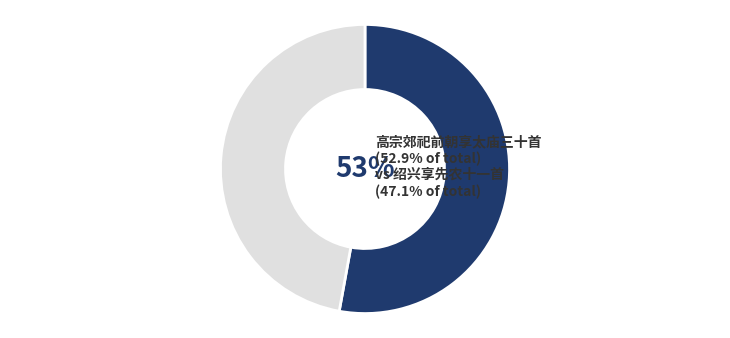

To the nearest percent, what is the difference between the largest and smallest slice percentages?

6%